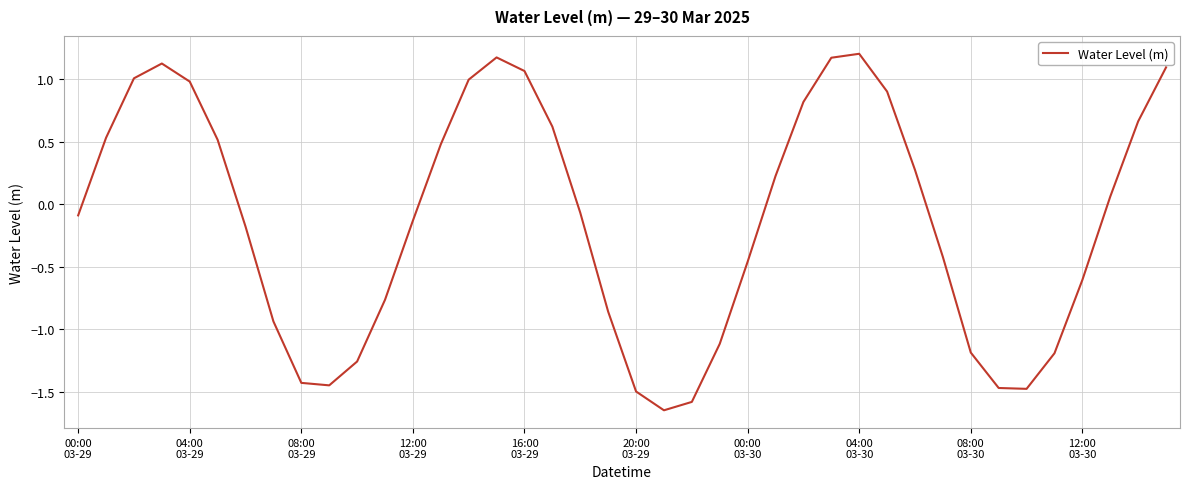

What is the greatest value displayed?

1.2